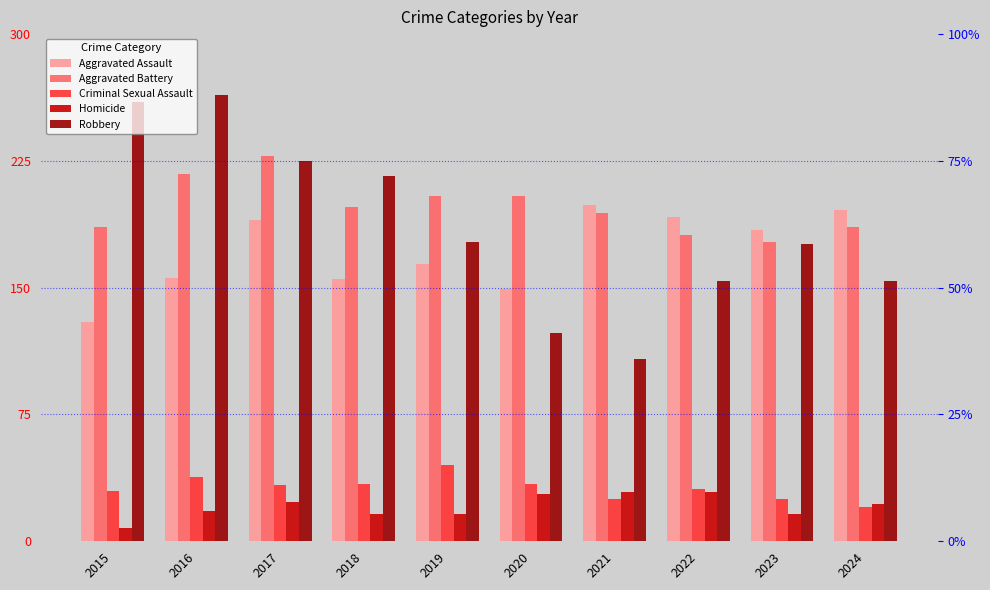

At which label does Aggravated Assault reach its peak?

2021